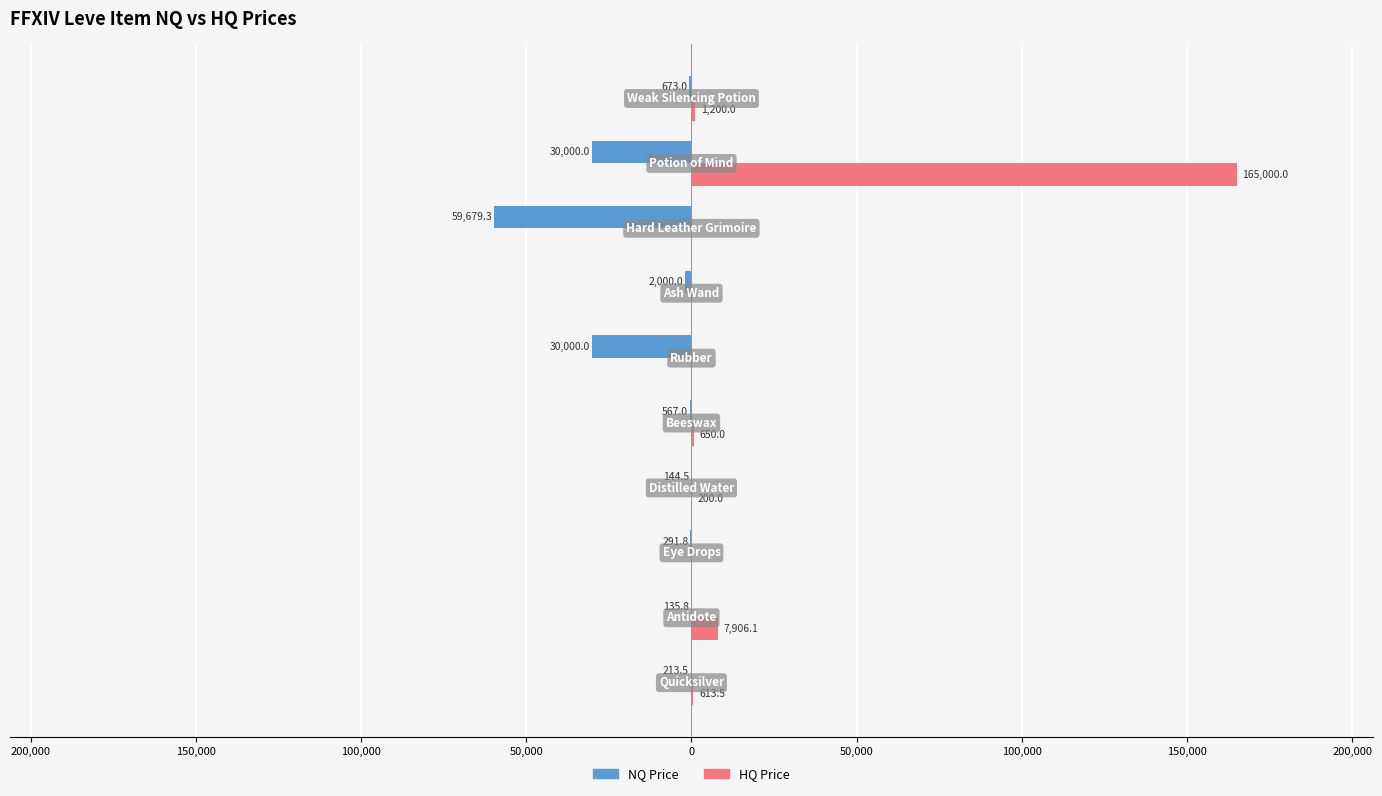

Reading left to right, list all the values displayed in this chart.

NQ Price: -213.5	-135.8	-291.8	-144.5	-567.0	-30000.0	-2000.0	-59679.3	-30000.0	-673.0
HQ Price: 613.5	7906.1	0.0	200.0	650.0	0.0	0.0	0.0	165000.0	1200.0